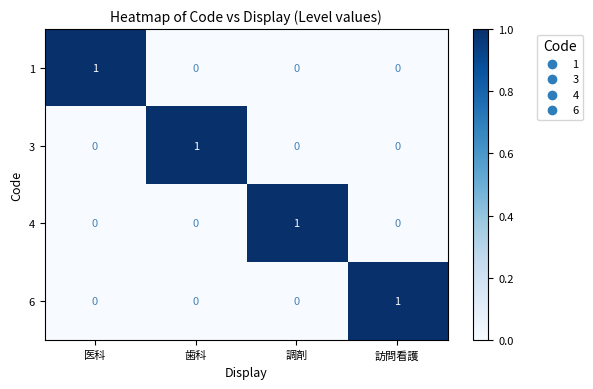

Is the value of 4 at 調剤 greater than the value of 6 at 歯科?

Yes